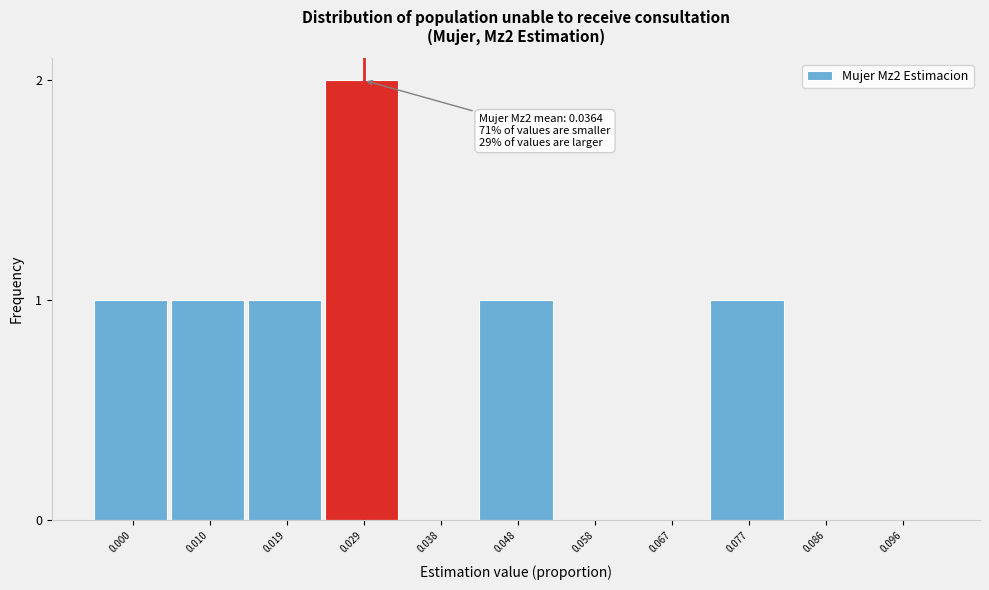

Reading left to right, what are all the values shown in this chart?

0.000=1	0.010=1	0.019=1	0.029=2	0.038=0	0.048=1	0.058=0	0.067=0	0.077=1	0.086=0	0.096=0